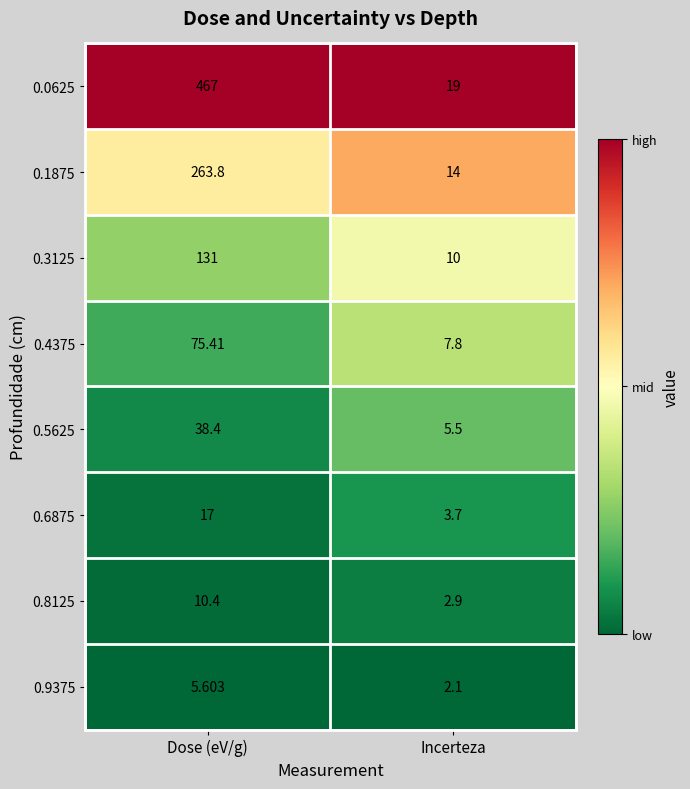

Where does the 0.8125 series first go above 10?

Dose (eV/g)